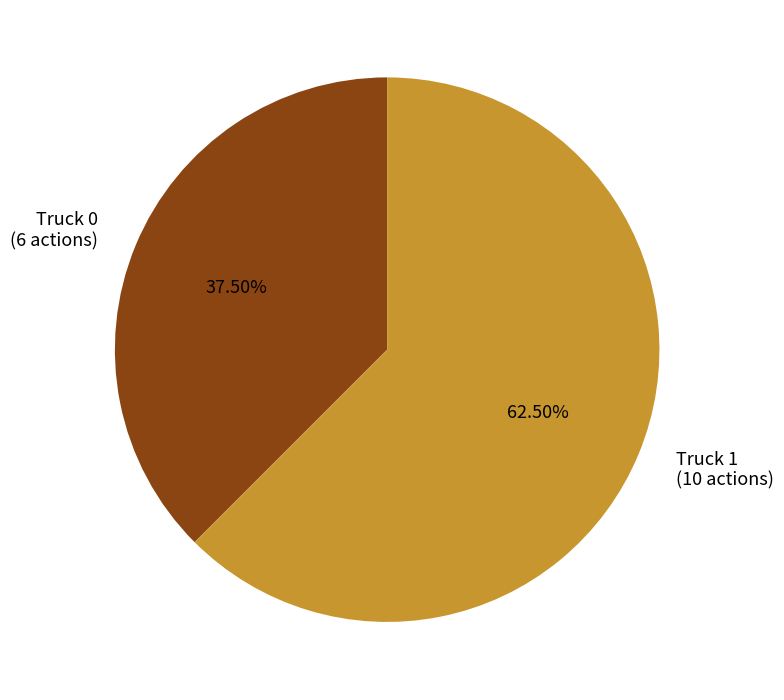

Between Truck 1 (10 actions) and Truck 0 (6 actions), which is larger?

Truck 1 (10 actions)